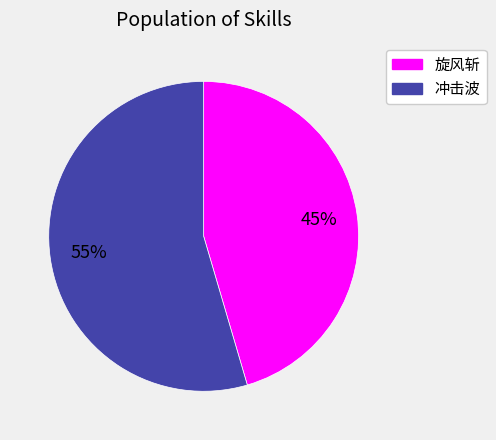

Is there any slice that represents more than half of the pie?

Yes